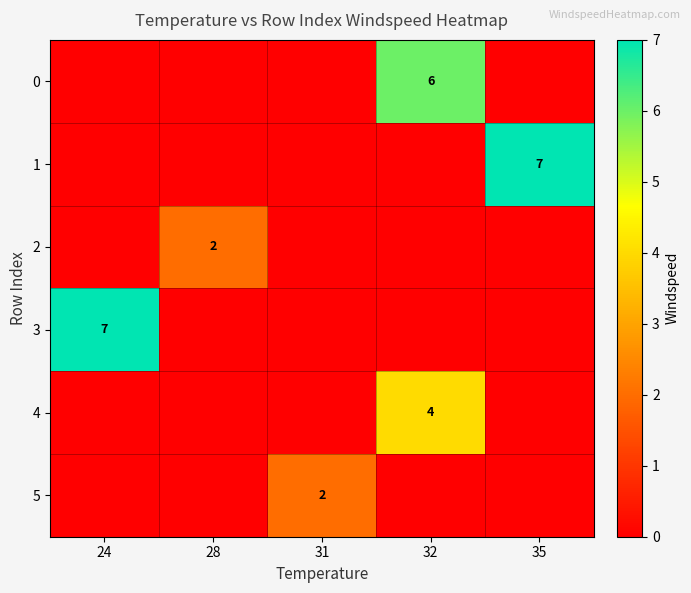

True or false: 4 has a value of -3 at 31.

False